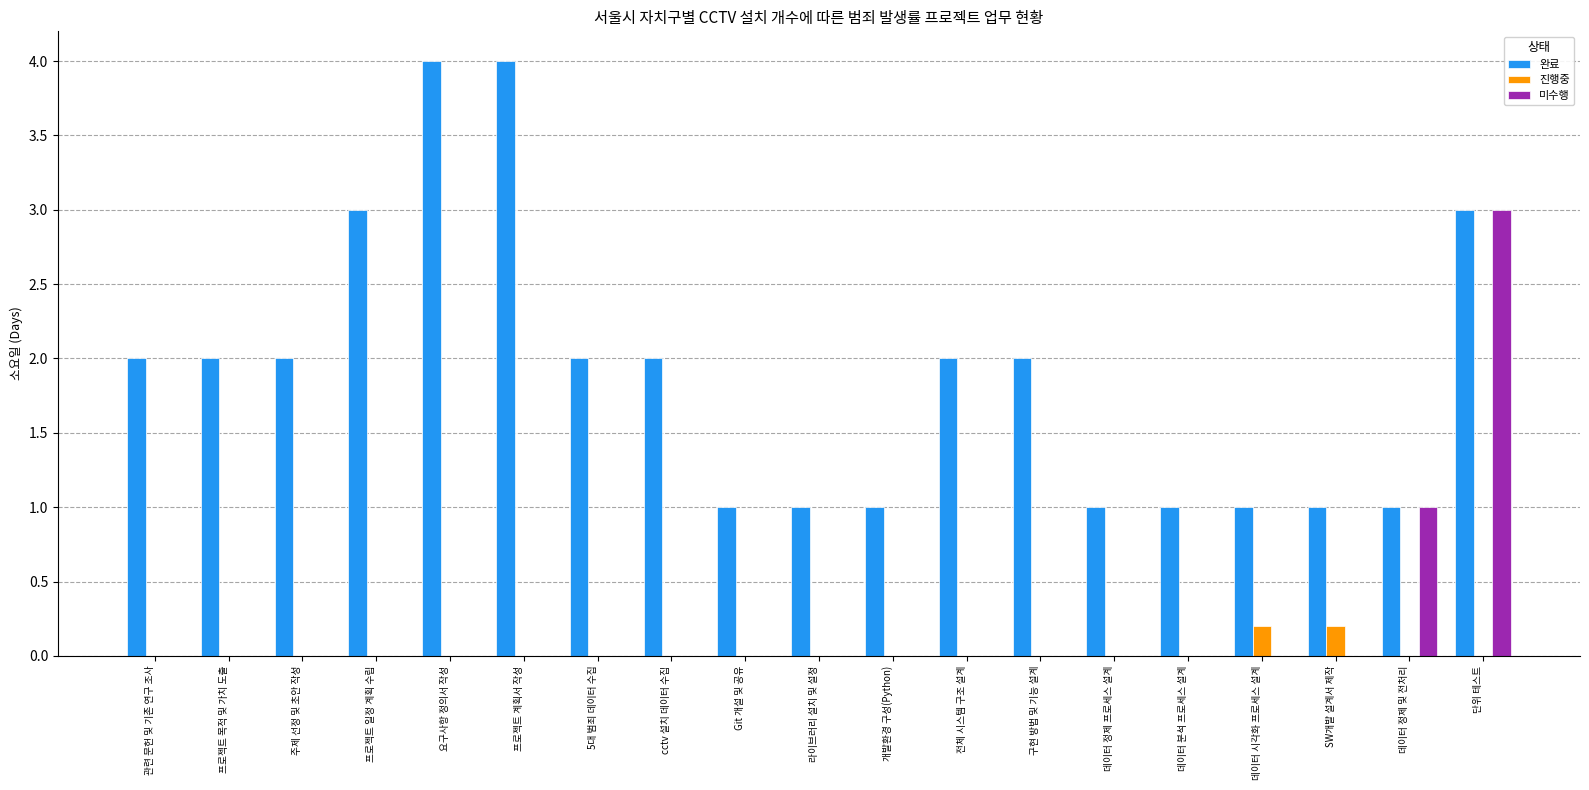

Is it true that 완료 equals 3.0 at 프로젝트 일정 계획 수립?

True